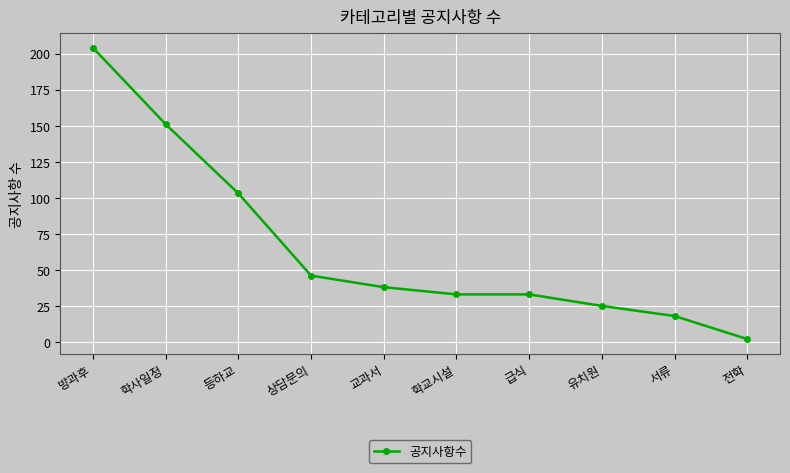

Does the chart display data point markers on the line(s)?

Yes